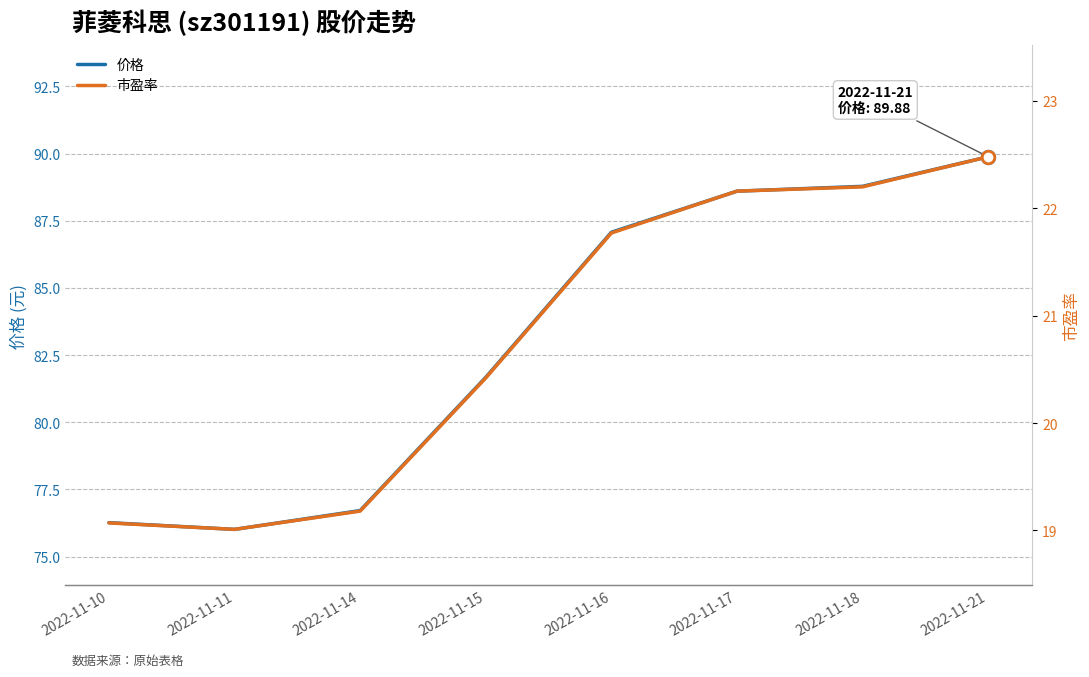

Which series has the largest total across all categories?

价格